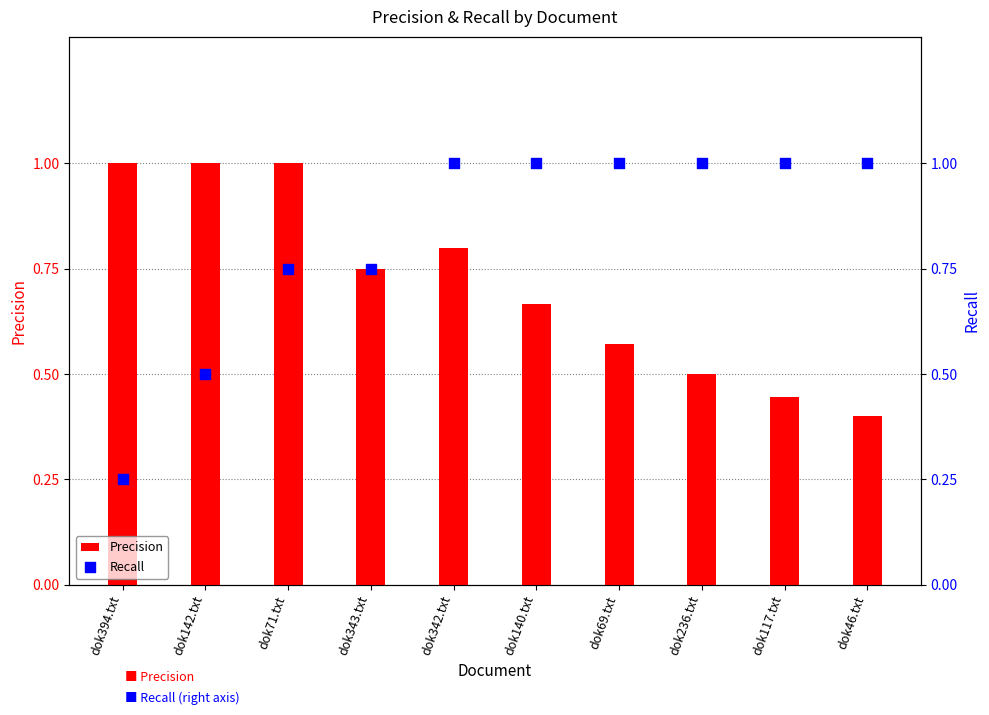

Which series has the largest total across all categories?

Recall